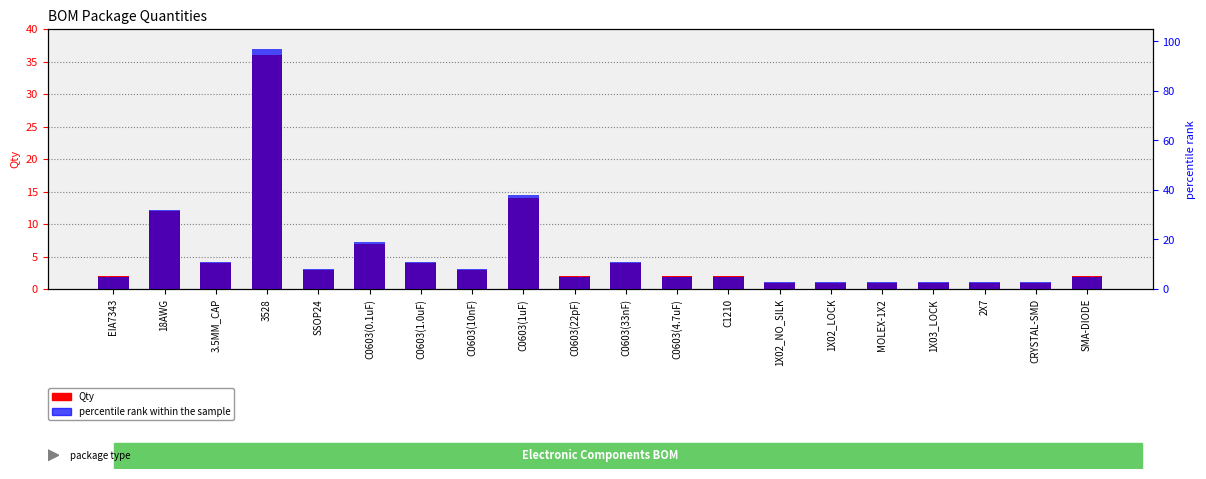

True or false: Qty has a value of 1 at 1X02_NO_SILK.

True